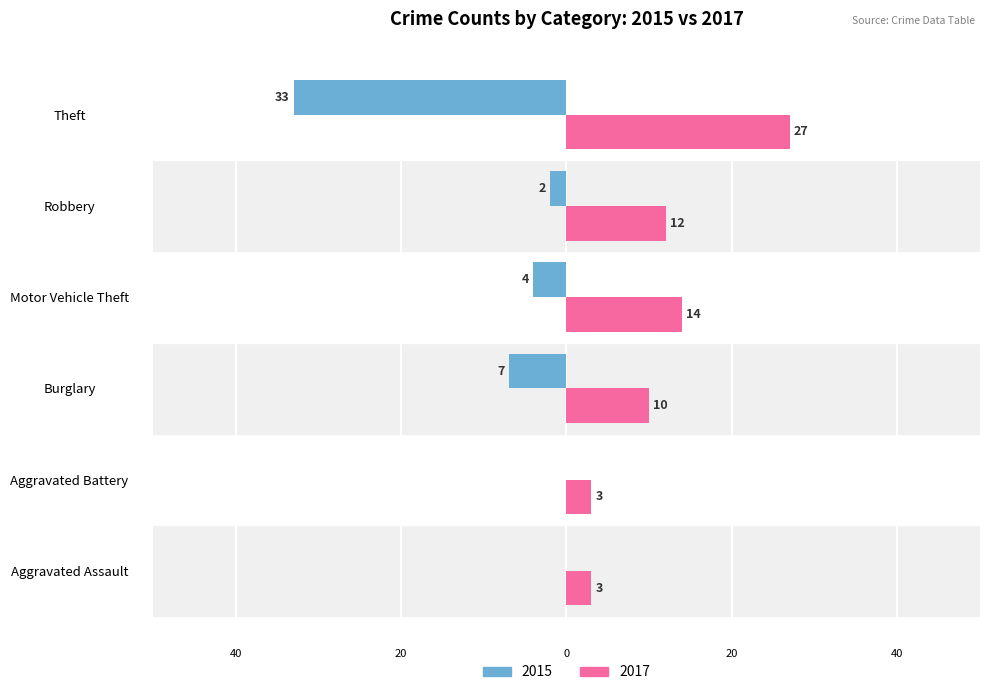

What are all the series names shown in the legend?

2015, 2017